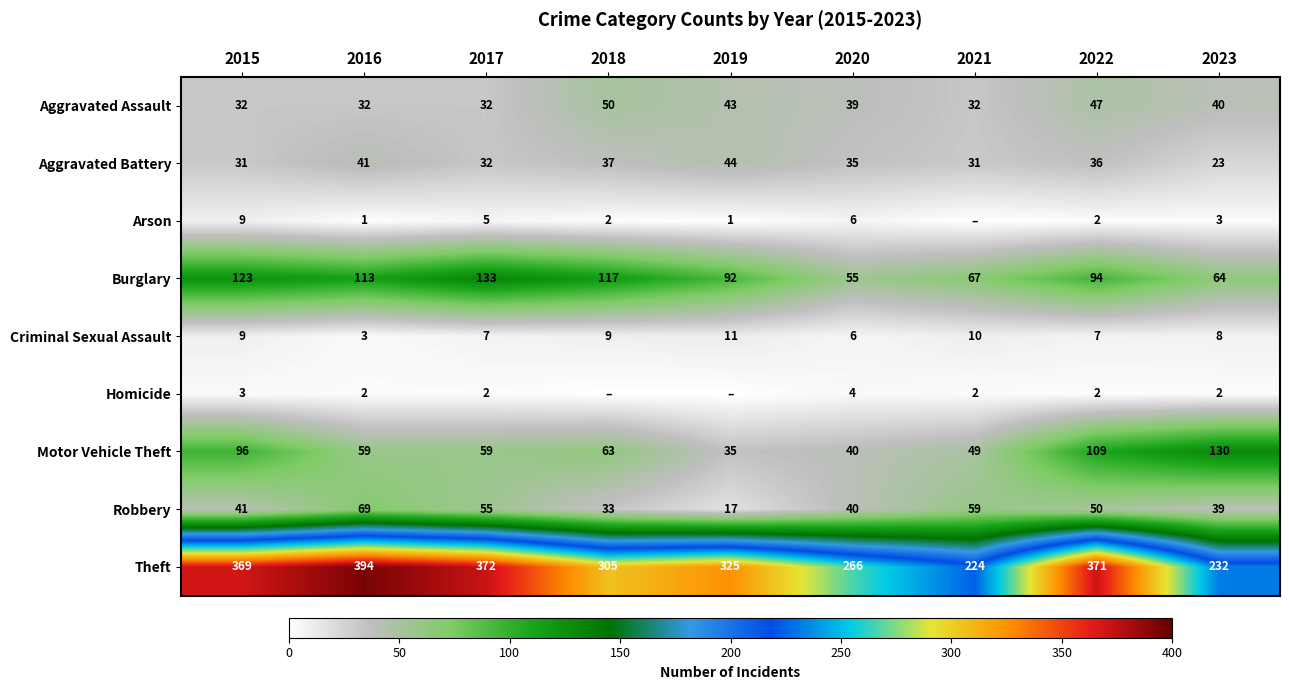

Count the Aggravated Assault values in the range 32 to 43.

7